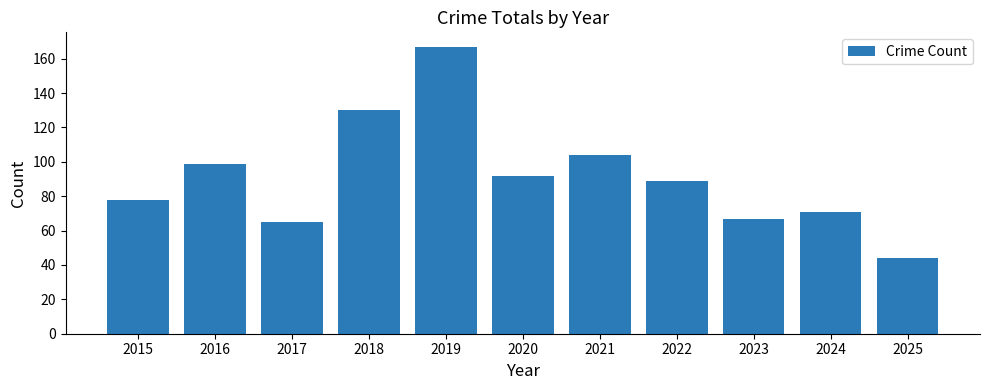

At which category does the chart reach its minimum across all series?

2025